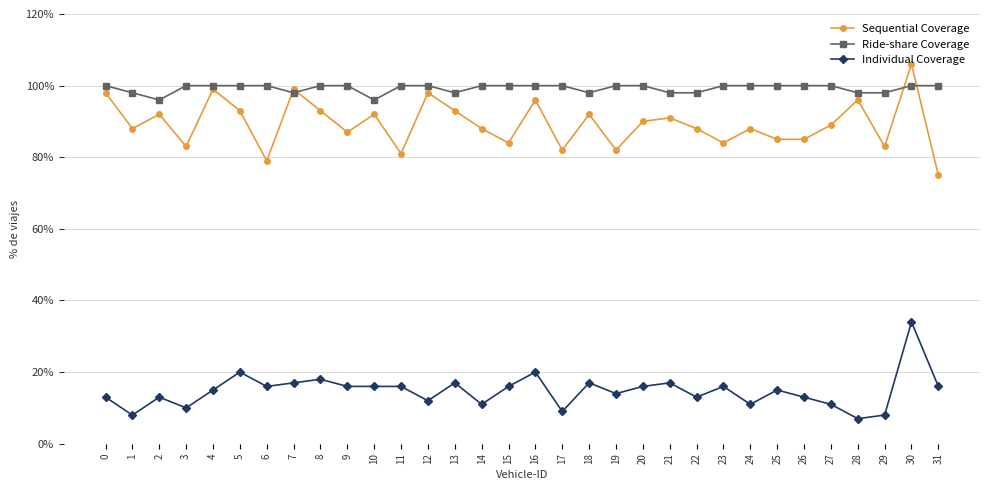

What is the difference between the highest and lowest values at 31?

84